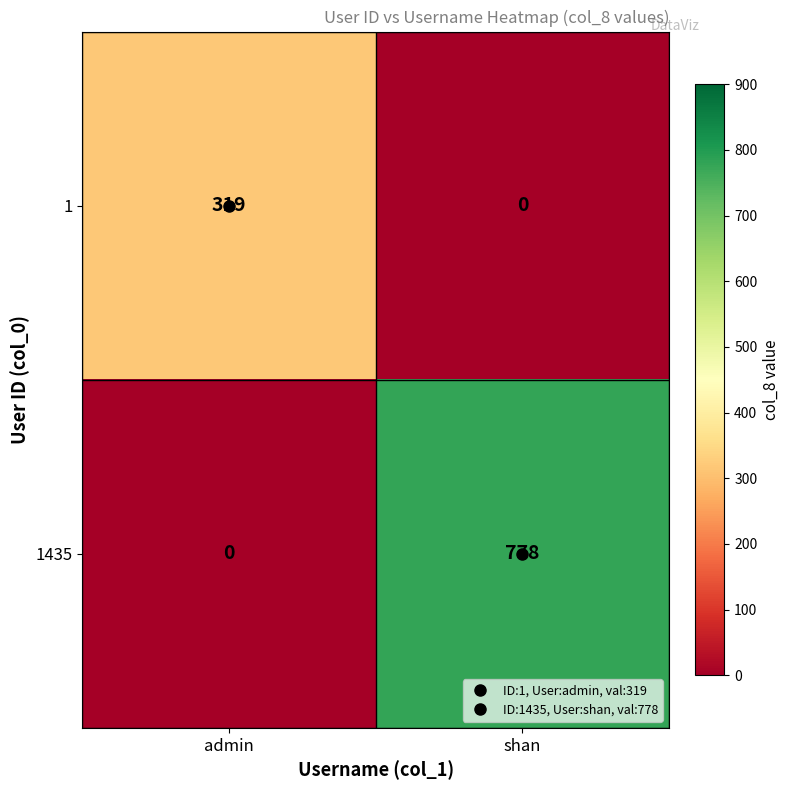

What is the total value across all series at shan?

778